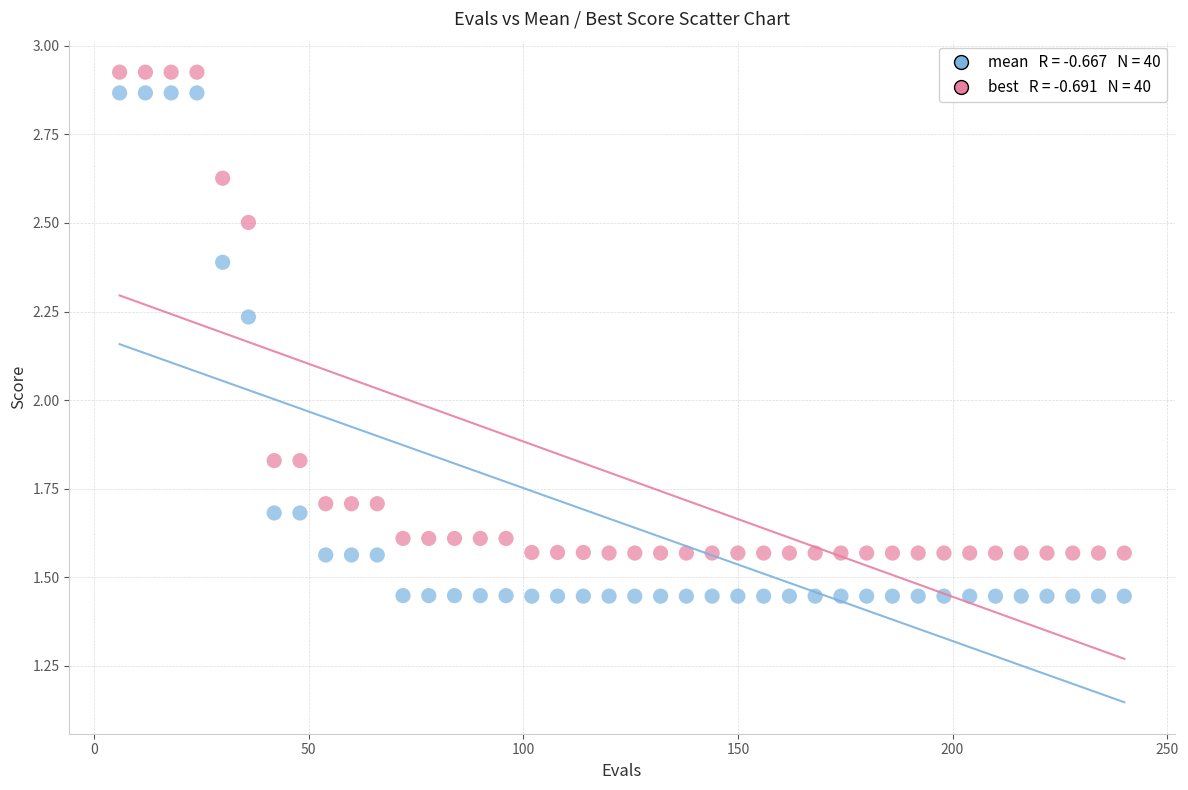

Across all data points, what is the range of Y values (max minus min)?

1.5